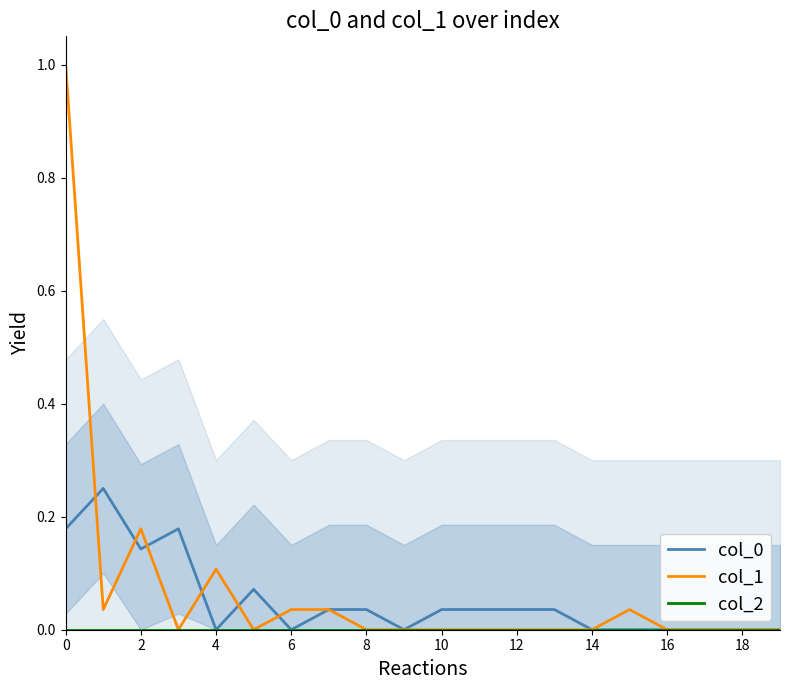

The value of col_0 at 16 is 0.1. True or false?

False